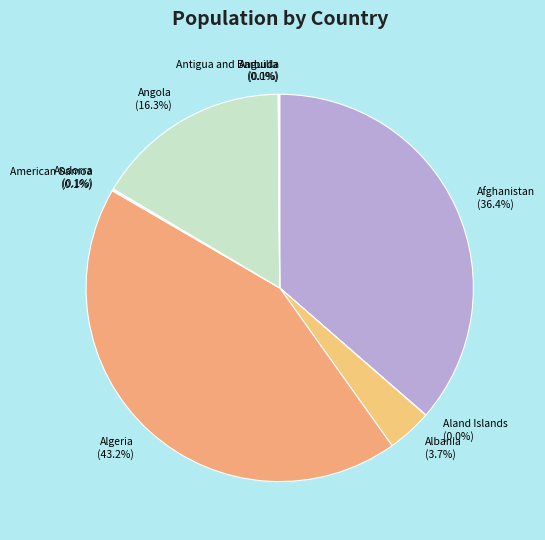

To the nearest percent, what is the difference between the largest and smallest slice percentages?

43%